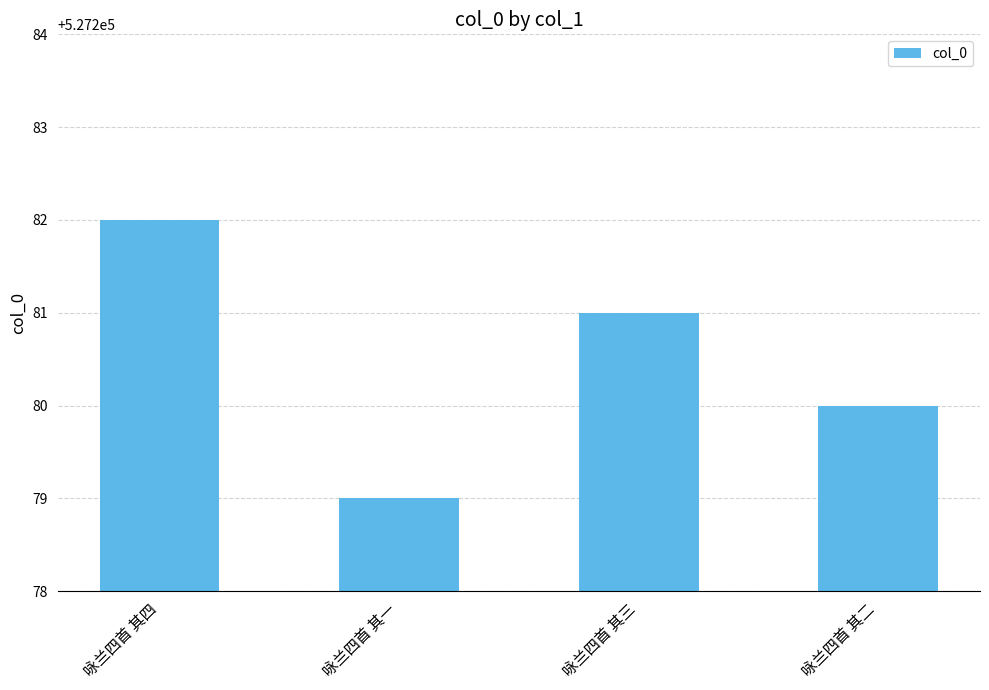

What position from the left is 咏兰四首 其四?

1